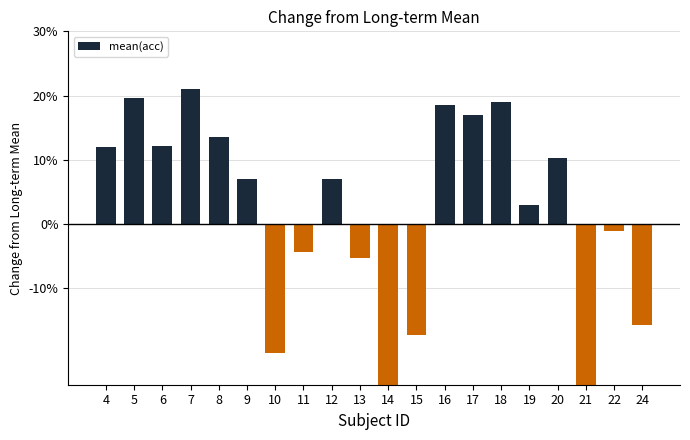

What is the value of the 3rd bar from the left?

12.1